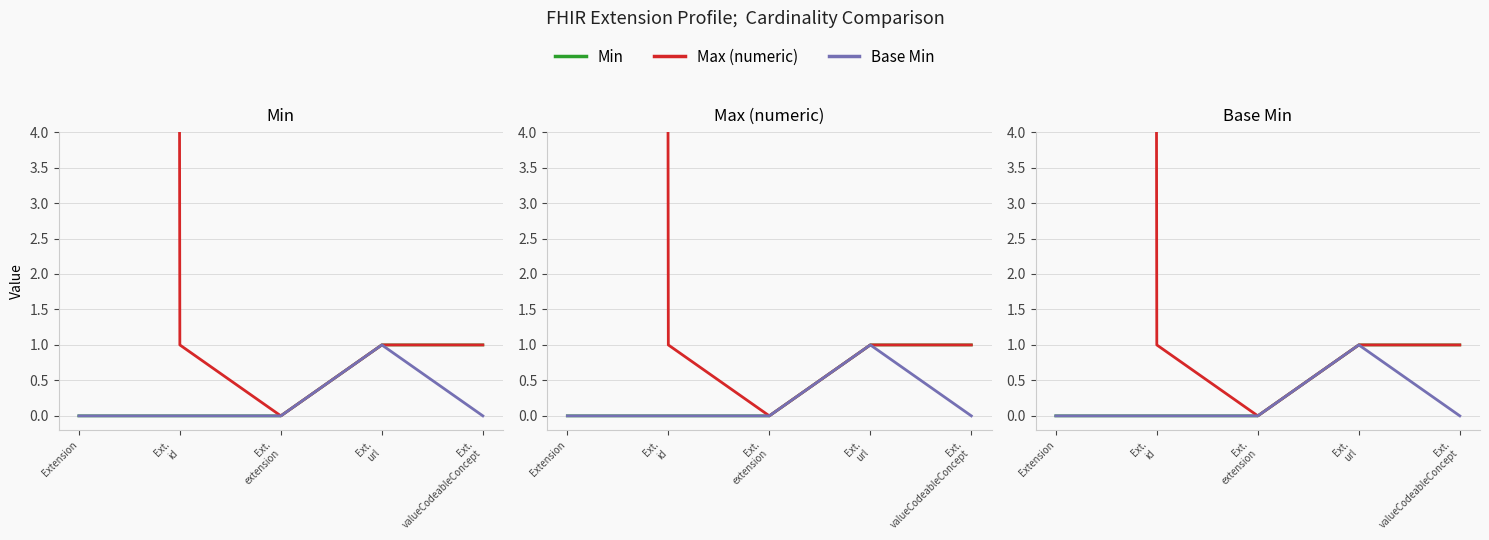

Reading left to right, transcribe all the data shown in this chart.

Min: Extension=0	Ext.
id=0	Ext.
extension=0	Ext.
url=1	Ext.
valueCodeableConcept=1
Max (numeric): Extension=999	Ext.
id=1	Ext.
extension=0	Ext.
url=1	Ext.
valueCodeableConcept=1
Base Min: Extension=0	Ext.
id=0	Ext.
extension=0	Ext.
url=1	Ext.
valueCodeableConcept=0